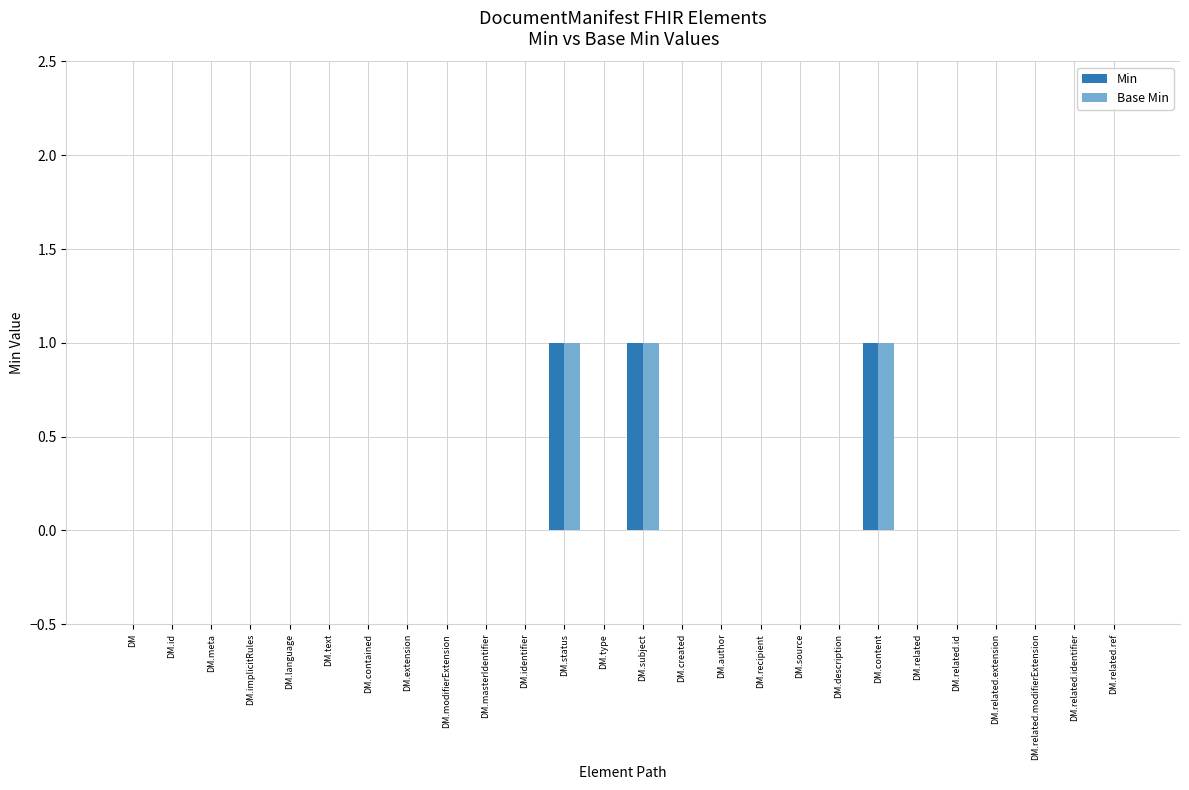

True or false: Min has a value of -1 at DM.modifierExtension.

False